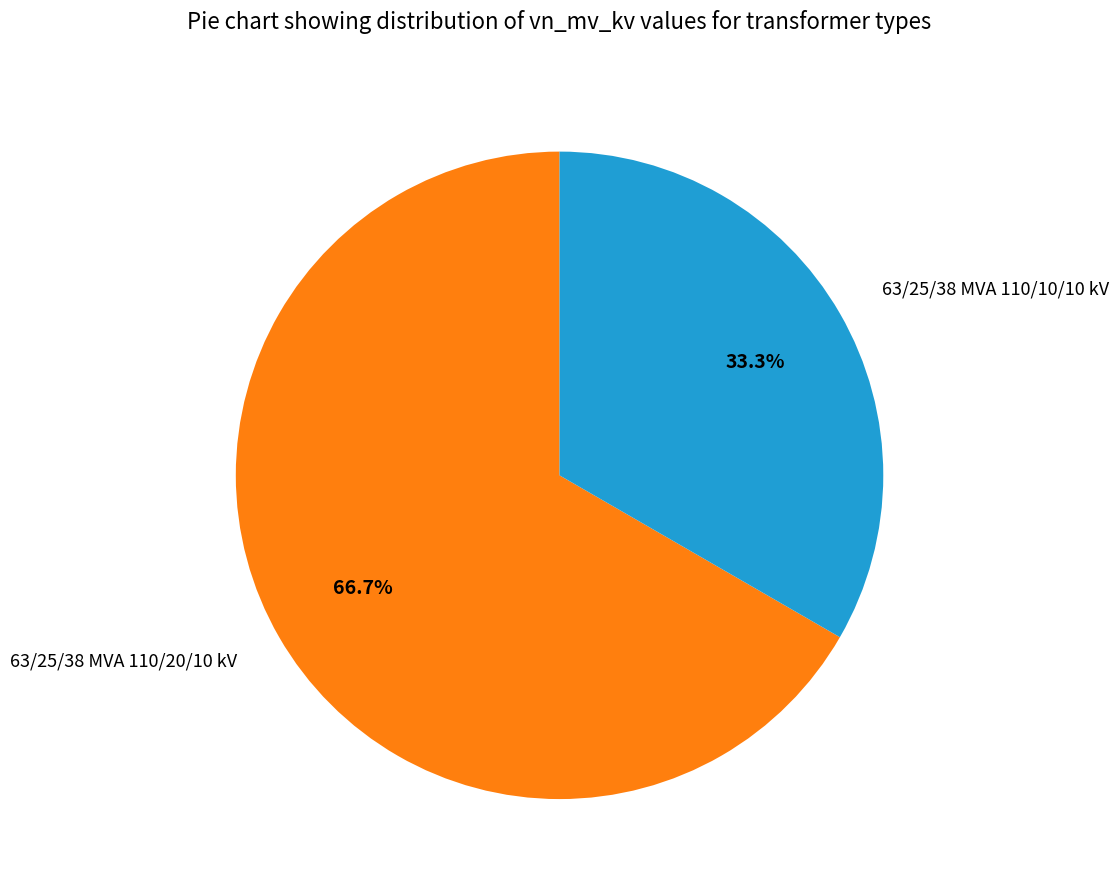

Rank the categories by value from lowest to highest.

63/25/38 MVA 110/10/10 kV, 63/25/38 MVA 110/20/10 kV